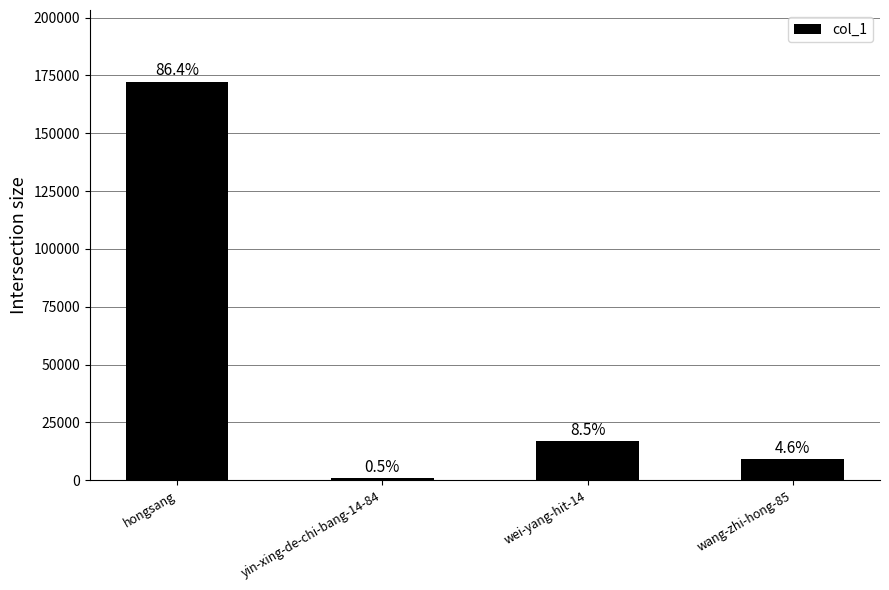

List the labels in order of value, largest first.

hongsang, wei-yang-hit-14, wang-zhi-hong-85, yin-xing-de-chi-bang-14-84